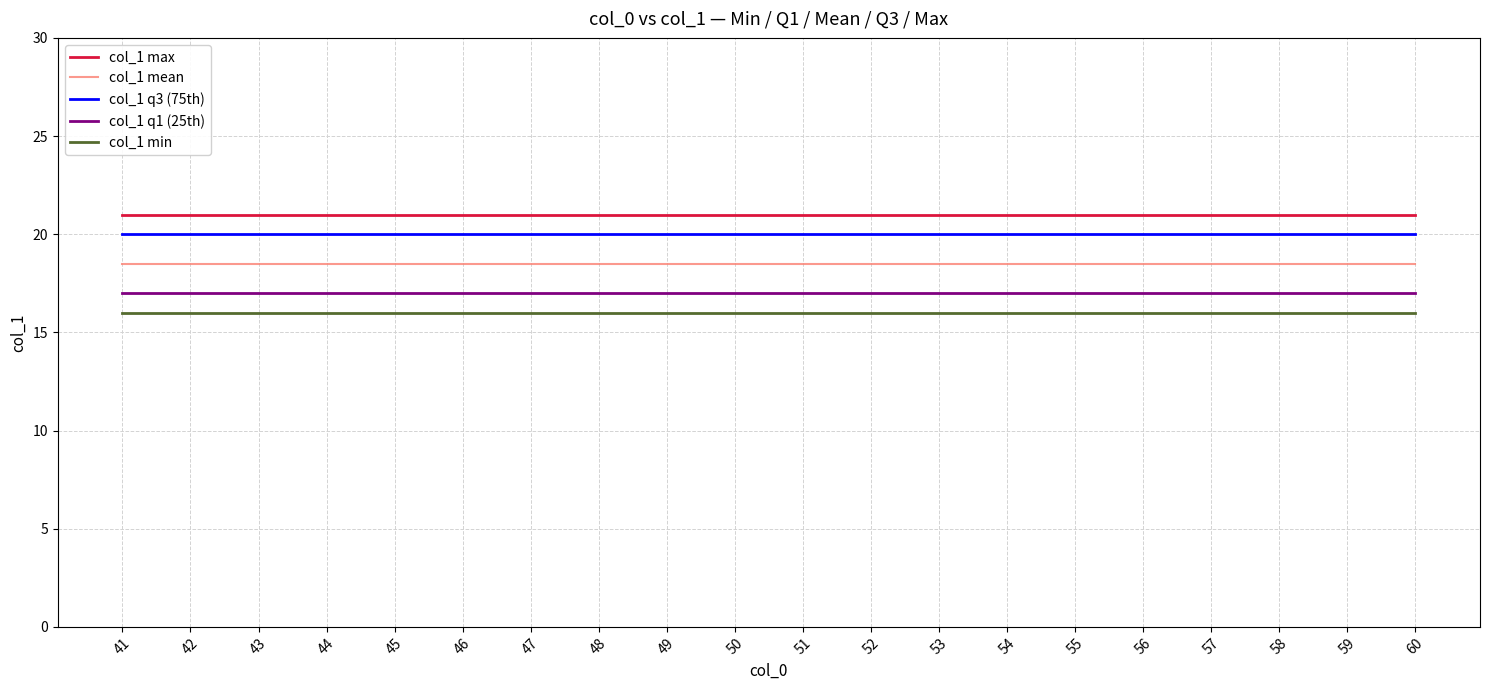

What is the maximum value for col_1 mean?

18.5